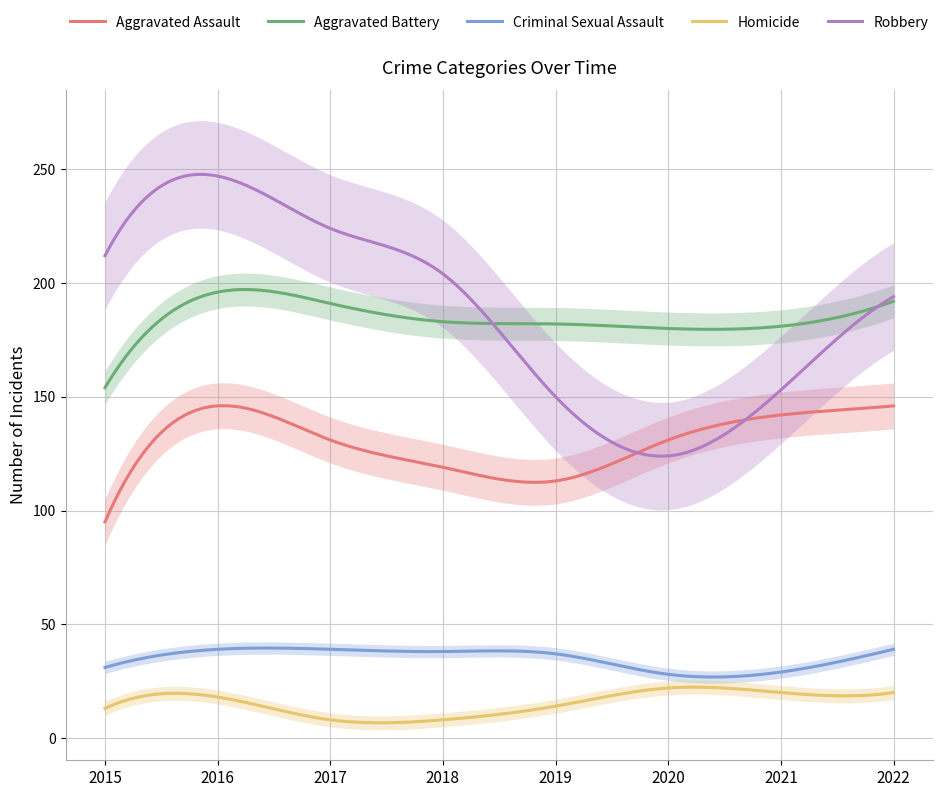

True or false: Homicide and Aggravated Battery cross at least once.

False